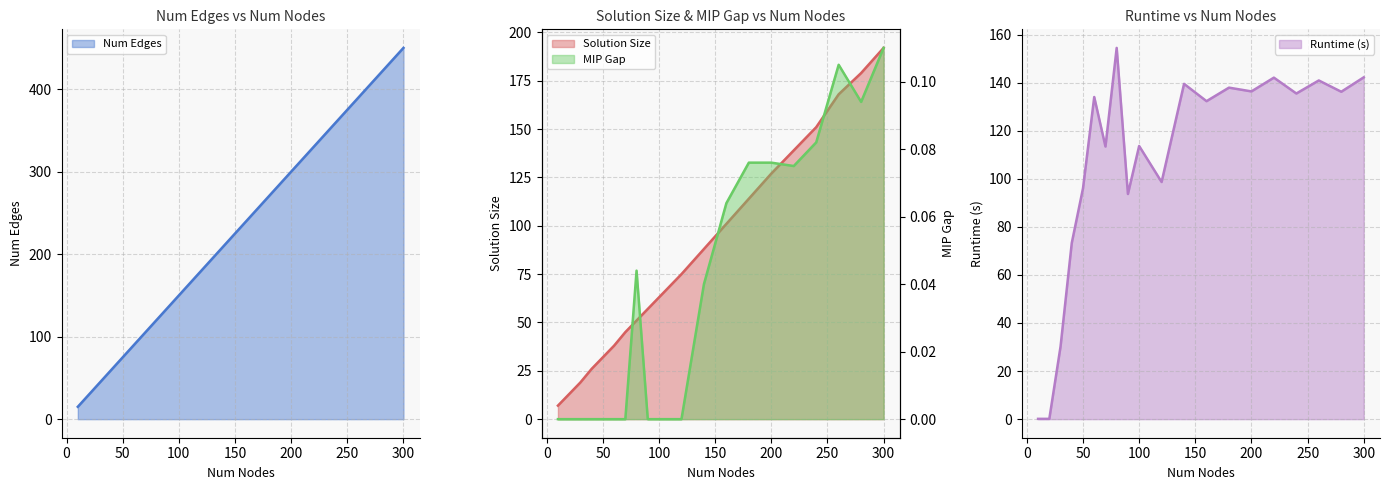

Reading left to right, extract all data points from this chart.

Num Edges: 10=15.0	20=30.0	30=45.0	40=60.0	50=75.0	60=90.0	70=105.0	80=120.0	90=135.0	100=150.0	120=180.0	140=210.0	160=240.0	180=270.0	200=300.0	220=330.0	240=360.0	260=390.0	280=420.0	300=450.0
Solution Size: 10=7.0	20=13.0	30=19.0	40=26.0	50=32.0	60=38.0	70=45.0	80=51.0	90=57.0	100=63.0	120=75.0	140=88.0	160=101.0	180=114.0	200=127.0	220=139.0	240=151.0	260=168.0	280=179.0	300=192.0
Runtime (s): 10=0.1	20=0.1	30=30.2	40=73.3	50=96.0	60=134.0	70=113.4	80=154.4	90=93.7	100=113.6	120=98.6	140=139.5	160=132.3	180=137.9	200=136.3	220=142.1	240=135.5	260=140.9	280=136.2	300=142.2
MIP Gap: 10=0.0	20=0.0	30=0.0	40=0.0	50=0.0	60=0.0	70=0.0	80=0.0	90=0.0	100=0.0	120=0.0	140=0.0	160=0.1	180=0.1	200=0.1	220=0.1	240=0.1	260=0.1	280=0.1	300=0.1